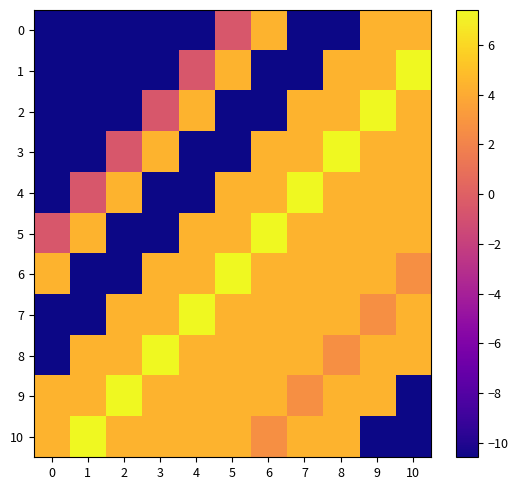

Reading left to right, list all the values displayed in this chart.

0: 0=-10.6	1=-10.6	2=-10.6	3=-10.6	4=-10.6	5=-0.6	6=4.4	7=-10.6	8=-10.6	9=4.4	10=4.4
1: 0=-10.6	1=-10.6	2=-10.6	3=-10.6	4=-0.6	5=4.4	6=-10.6	7=-10.6	8=4.4	9=4.4	10=7.4
2: 0=-10.6	1=-10.6	2=-10.6	3=-0.6	4=4.4	5=-10.6	6=-10.6	7=4.4	8=4.4	9=7.4	10=4.4
3: 0=-10.6	1=-10.6	2=-0.6	3=4.4	4=-10.6	5=-10.6	6=4.4	7=4.4	8=7.4	9=4.4	10=4.4
4: 0=-10.6	1=-0.6	2=4.4	3=-10.6	4=-10.6	5=4.4	6=4.4	7=7.4	8=4.4	9=4.4	10=4.4
5: 0=-0.6	1=4.4	2=-10.6	3=-10.6	4=4.4	5=4.4	6=7.4	7=4.4	8=4.4	9=4.4	10=4.4
6: 0=4.4	1=-10.6	2=-10.6	3=4.4	4=4.4	5=7.4	6=4.4	7=4.4	8=4.4	9=4.4	10=2.7
7: 0=-10.6	1=-10.6	2=4.4	3=4.4	4=7.4	5=4.4	6=4.4	7=4.4	8=4.4	9=2.7	10=4.4
8: 0=-10.6	1=4.4	2=4.4	3=7.4	4=4.4	5=4.4	6=4.4	7=4.4	8=2.7	9=4.4	10=4.4
9: 0=4.4	1=4.4	2=7.4	3=4.4	4=4.4	5=4.4	6=4.4	7=2.7	8=4.4	9=4.4	10=-10.6
10: 0=4.4	1=7.4	2=4.4	3=4.4	4=4.4	5=4.4	6=2.7	7=4.4	8=4.4	9=-10.6	10=-10.6